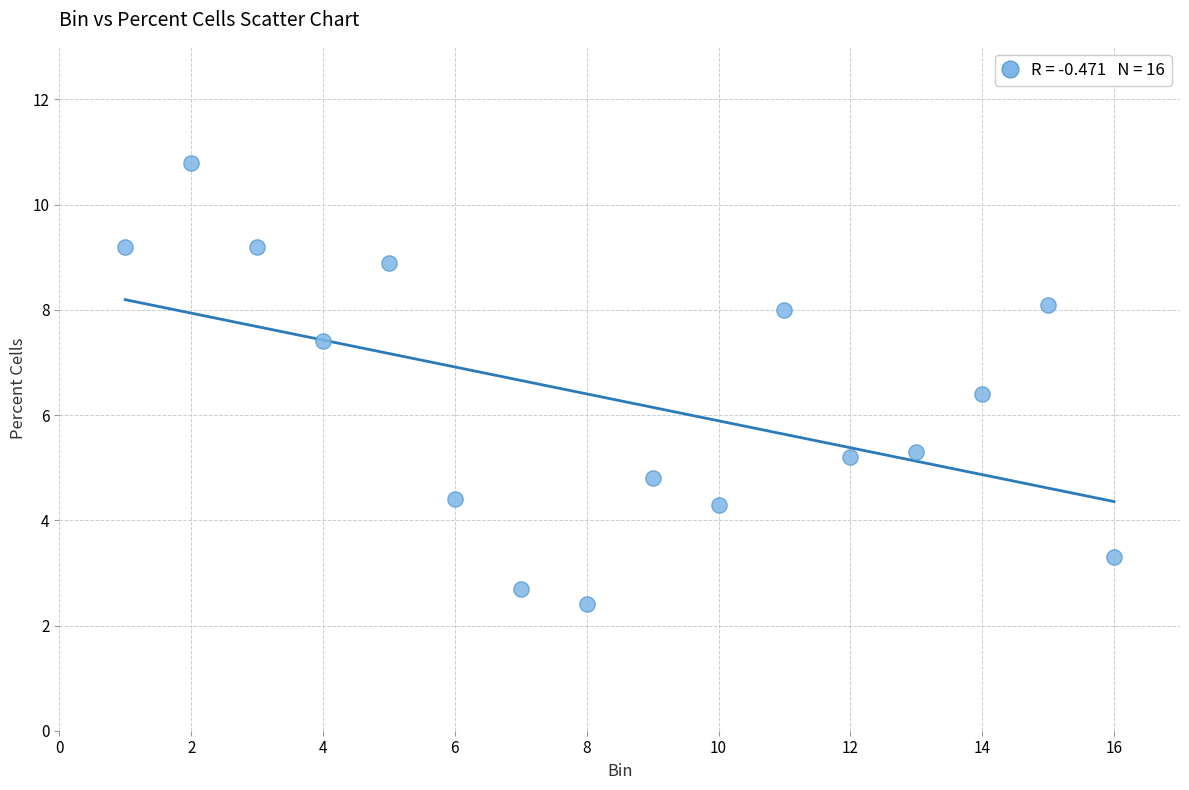

What Y value in the scatter plot is closest to 6?

6.4